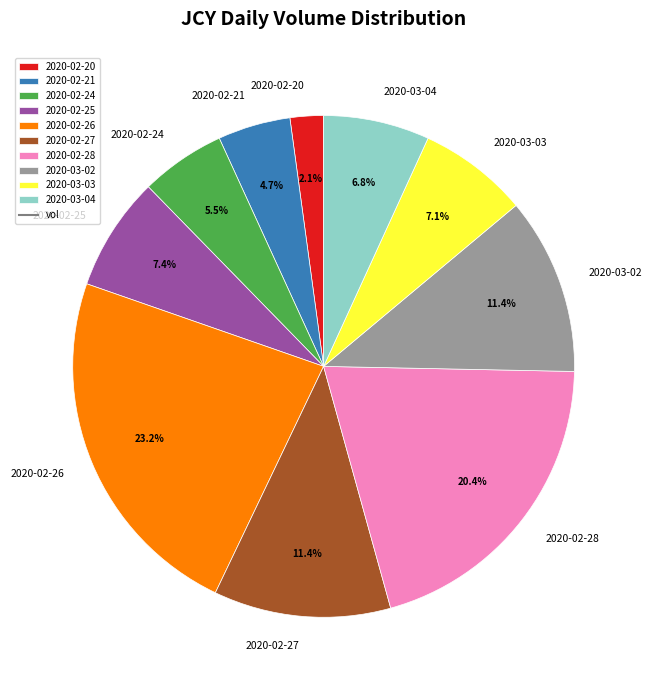

To the nearest percent, what is the combined percentage of 2020-02-28 and 2020-02-21?

25%